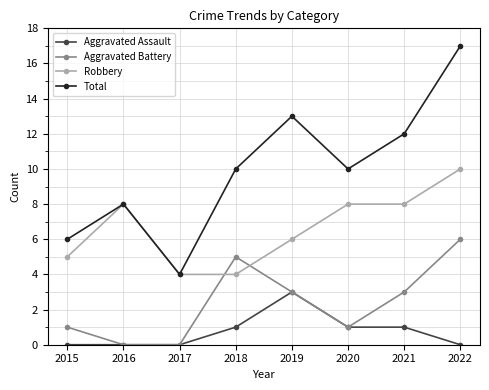

Reading left to right, what are all the values shown in this chart?

Aggravated Assault: 2015=0	2016=0	2017=0	2018=1	2019=3	2020=1	2021=1	2022=0
Aggravated Battery: 2015=1	2016=0	2017=0	2018=5	2019=3	2020=1	2021=3	2022=6
Robbery: 2015=5	2016=8	2017=4	2018=4	2019=6	2020=8	2021=8	2022=10
Total: 2015=6	2016=8	2017=4	2018=10	2019=13	2020=10	2021=12	2022=17